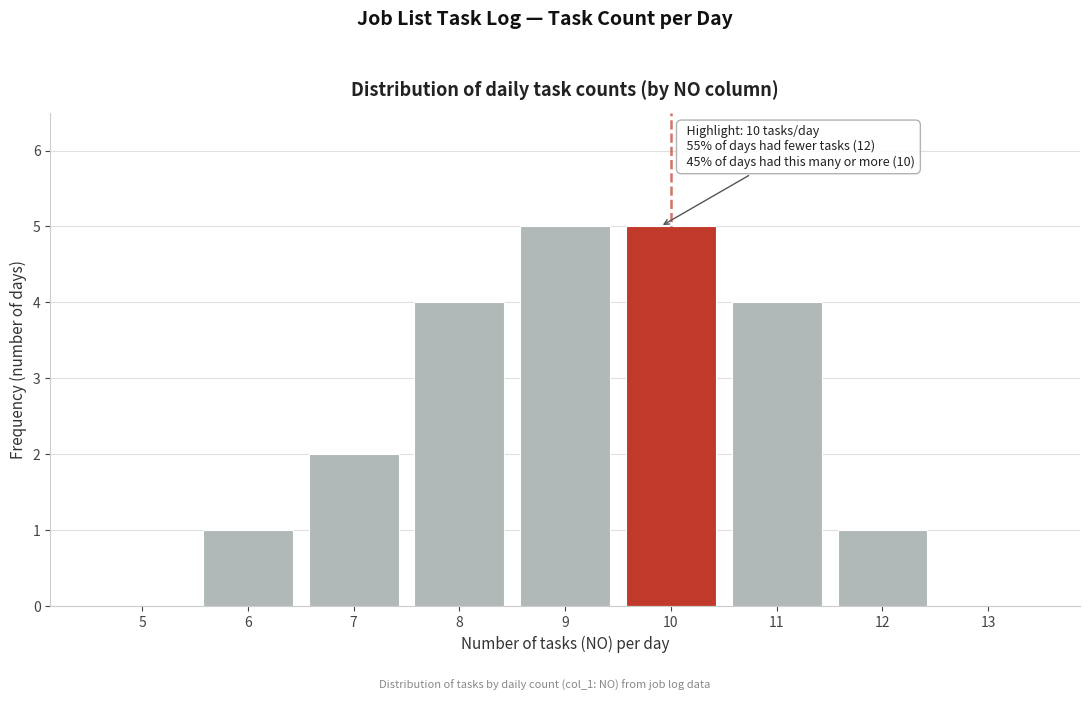

Reading left to right, list all the values displayed in this chart.

5=0	6=1	7=2	8=4	9=5	10=5	11=4	12=1	13=0